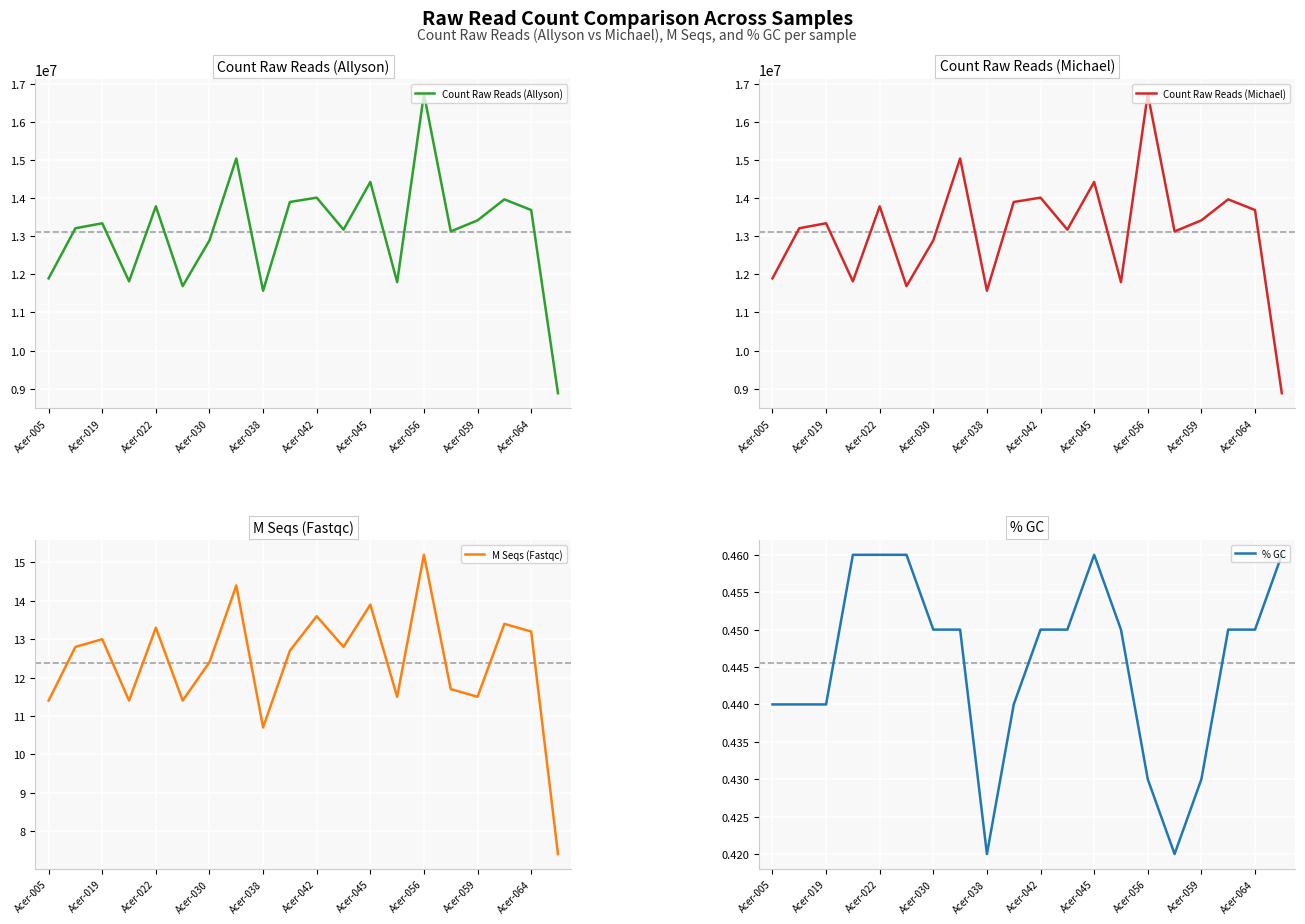

True or false: % GC has more than 2 points higher than both neighbors.

False